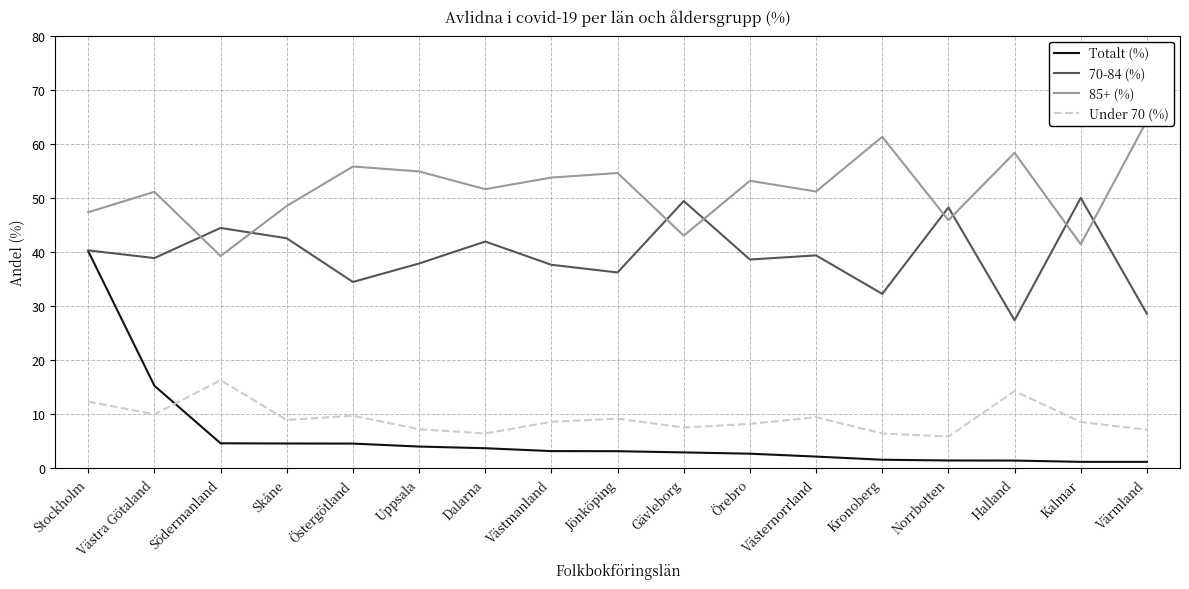

At Gävleborg, list the series in order from smallest to largest.

Totalt (%), Under 70 (%), 85+ (%), 70-84 (%)